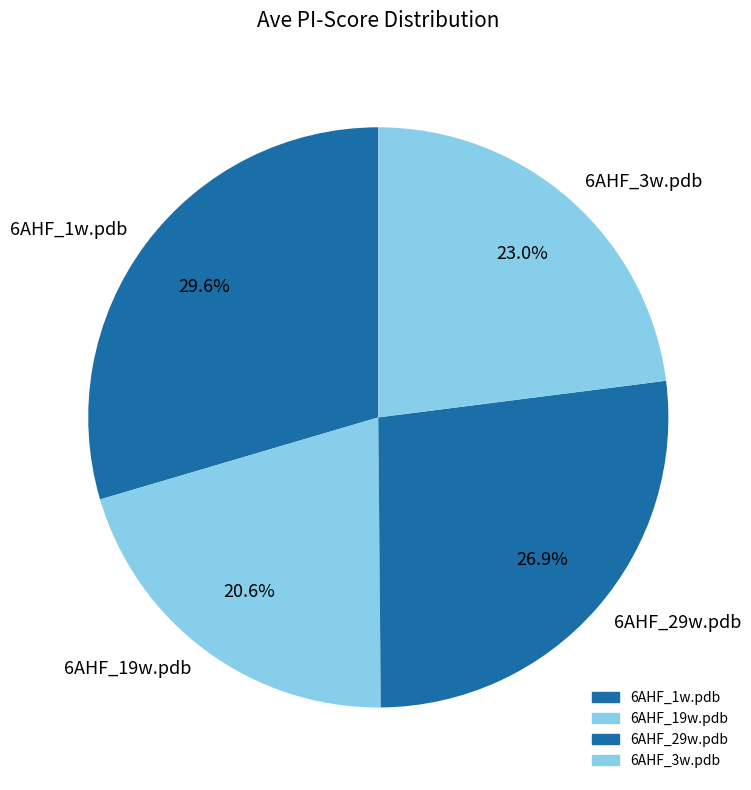

Do 6AHF_29w.pdb and 6AHF_1w.pdb together represent more than half of the pie?

Yes